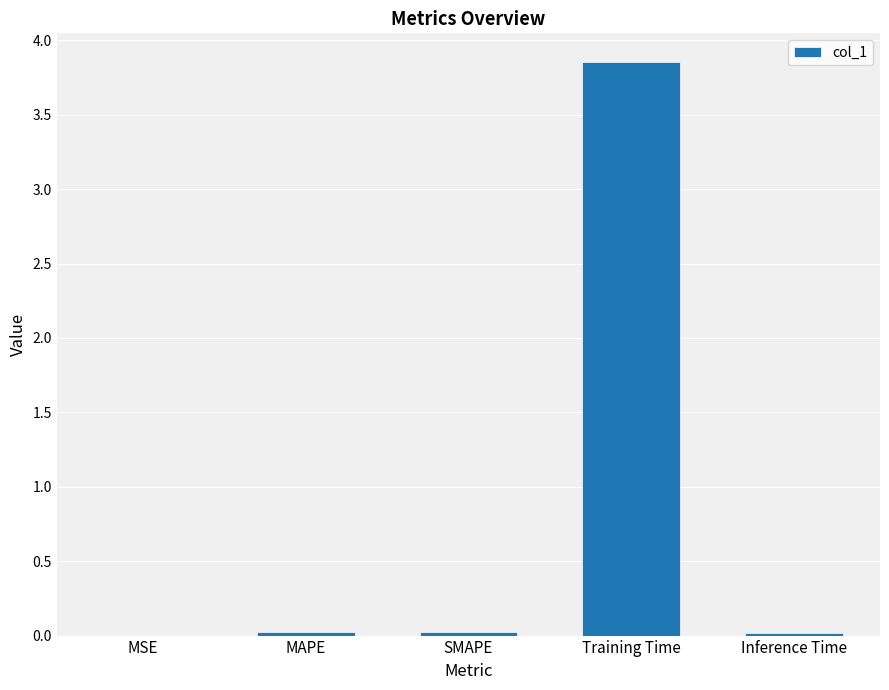

The chart shows a value of 0.0 at SMAPE. True or false?

True